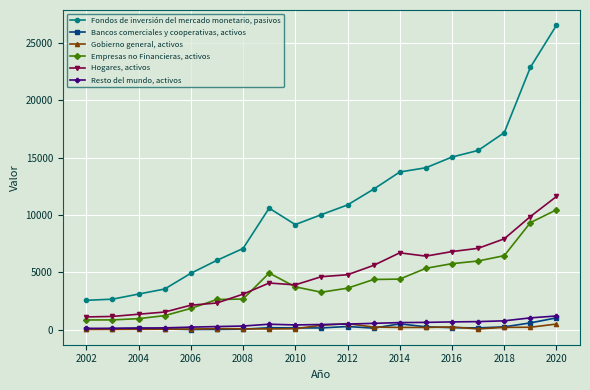

At how many categories does at least one series exceed 16367?

3